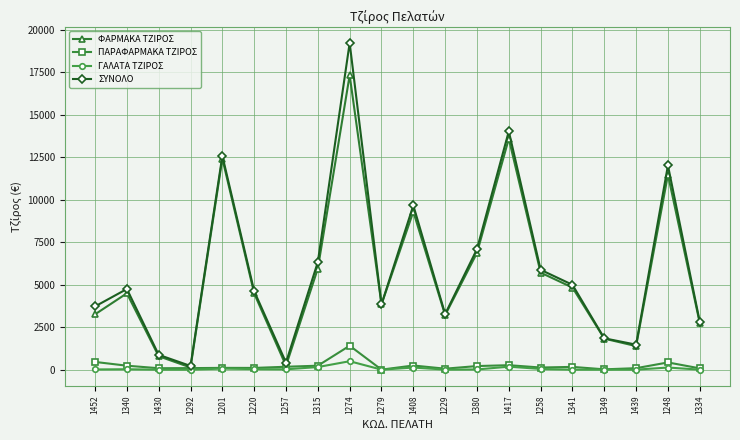

What is the total value across all series at 1258?

11739.9